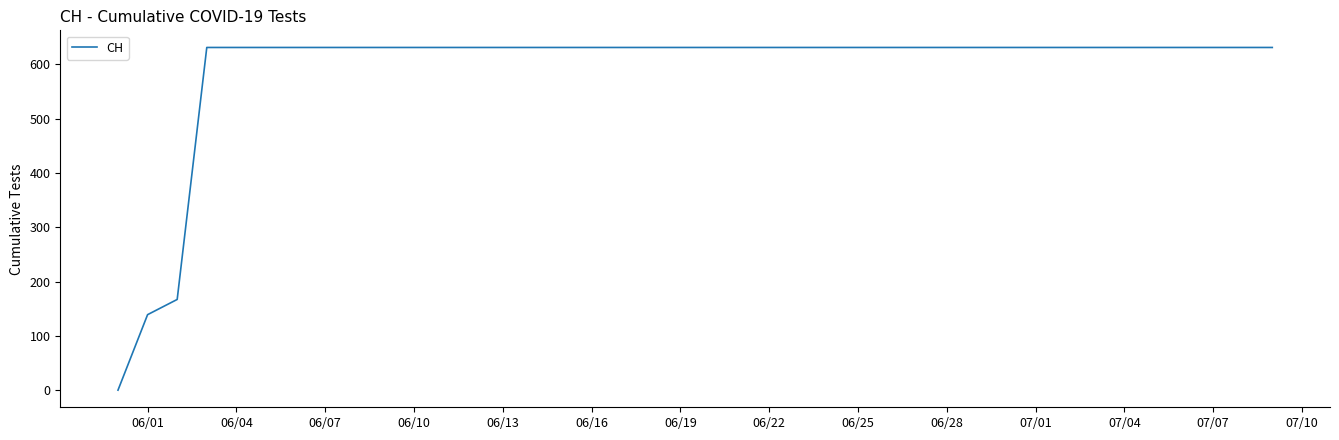

What is the greatest value displayed?

631